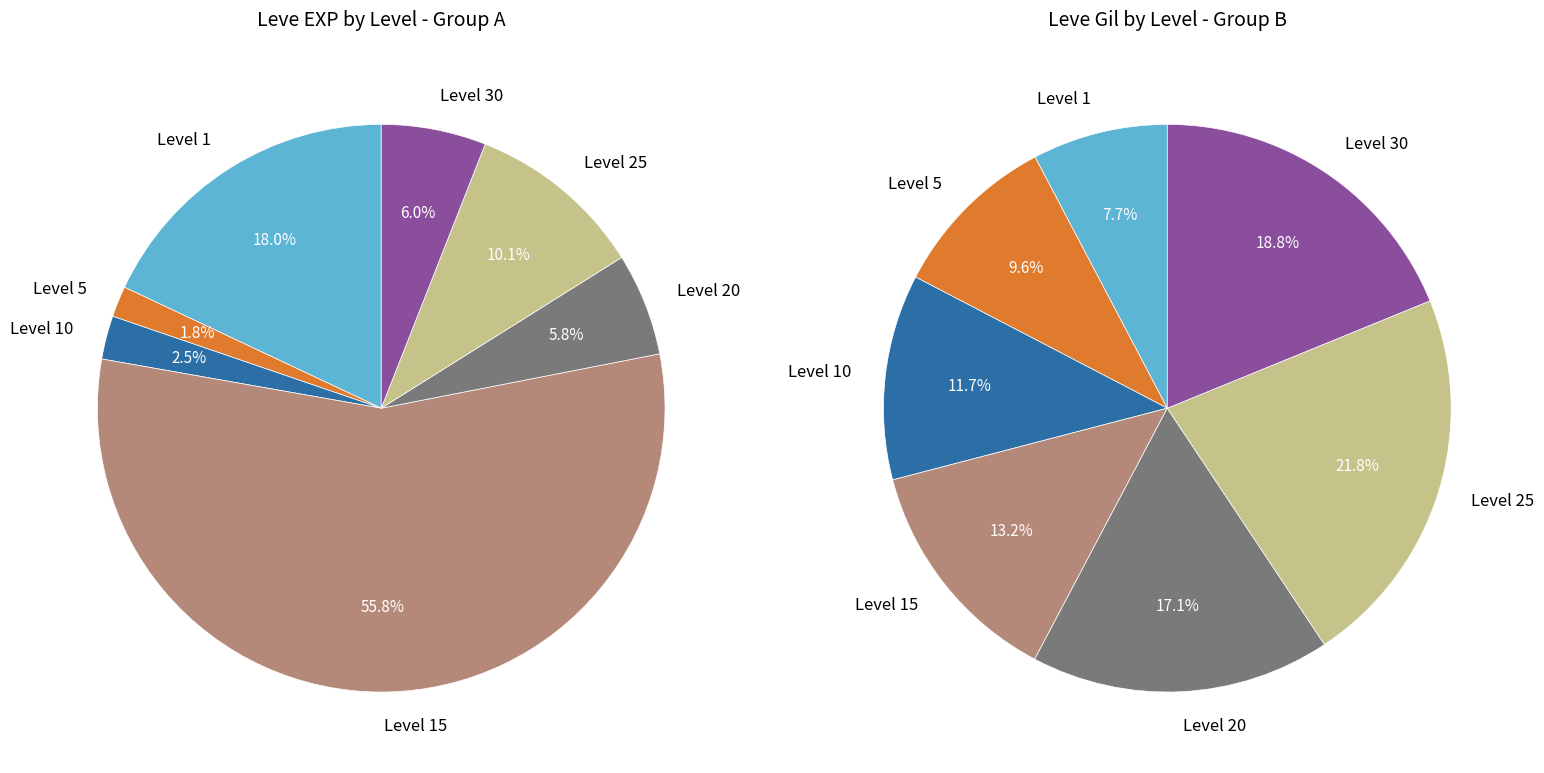

Which category has the biggest portion of the pie?

15